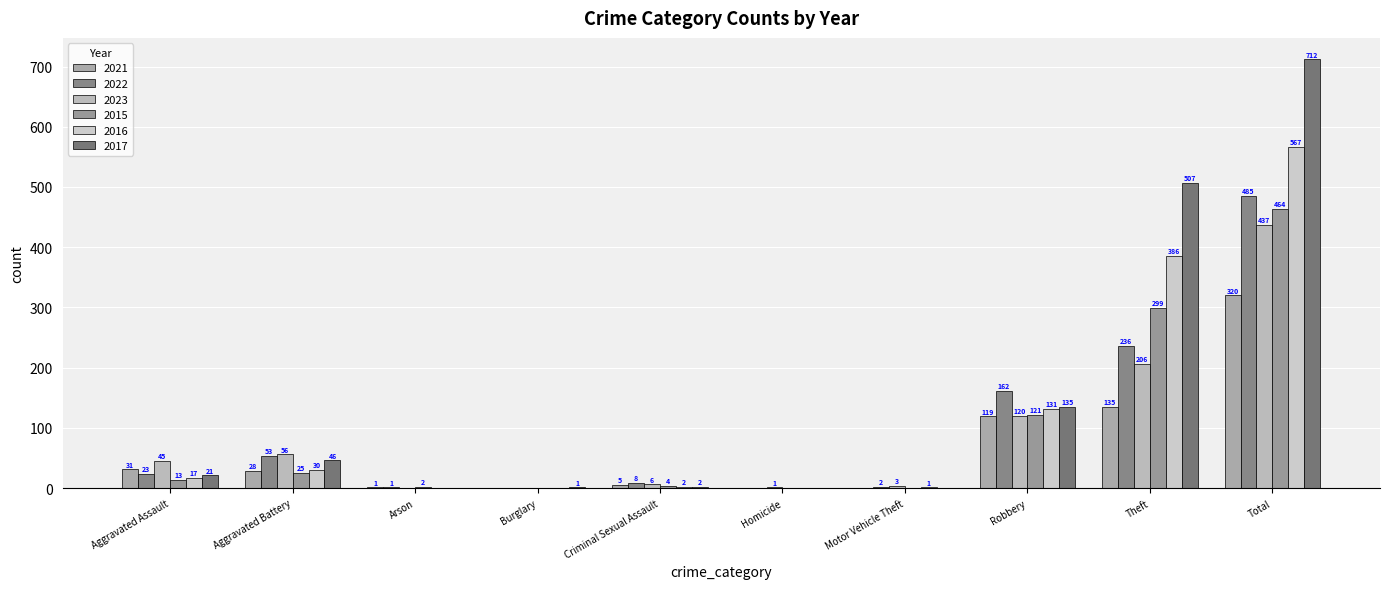

Is it true that 2023 equals 52 at Theft?

False